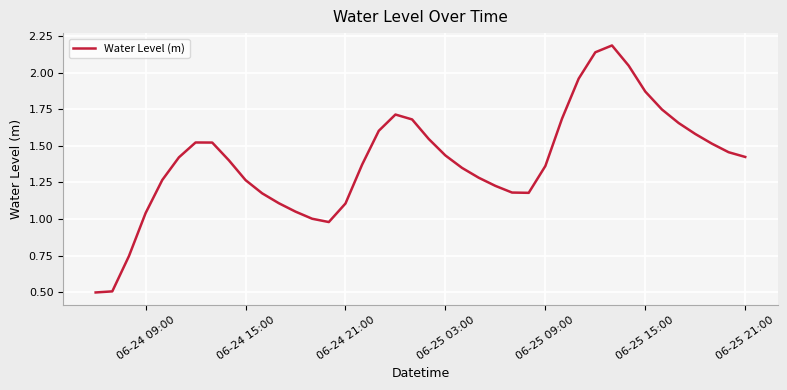

What is the maximum value shown in the chart?

2.2